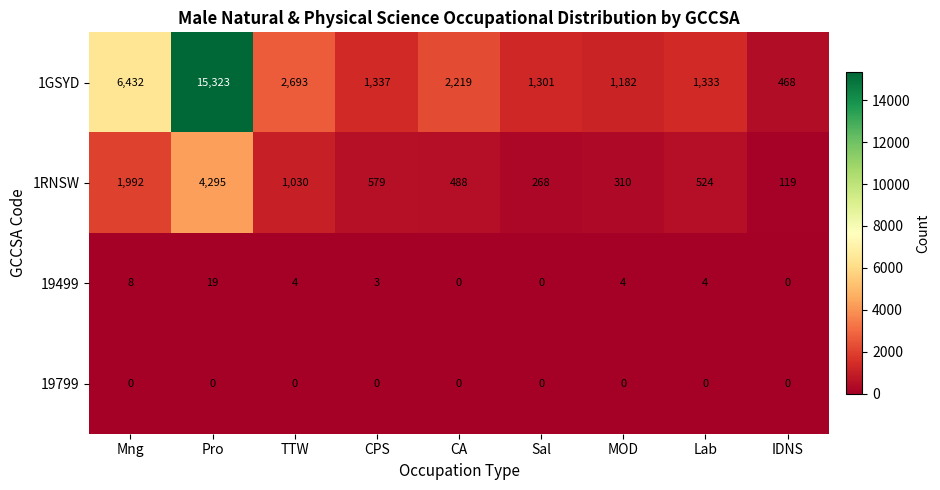

Which series changed the most between Mng and TTW?

1GSYD